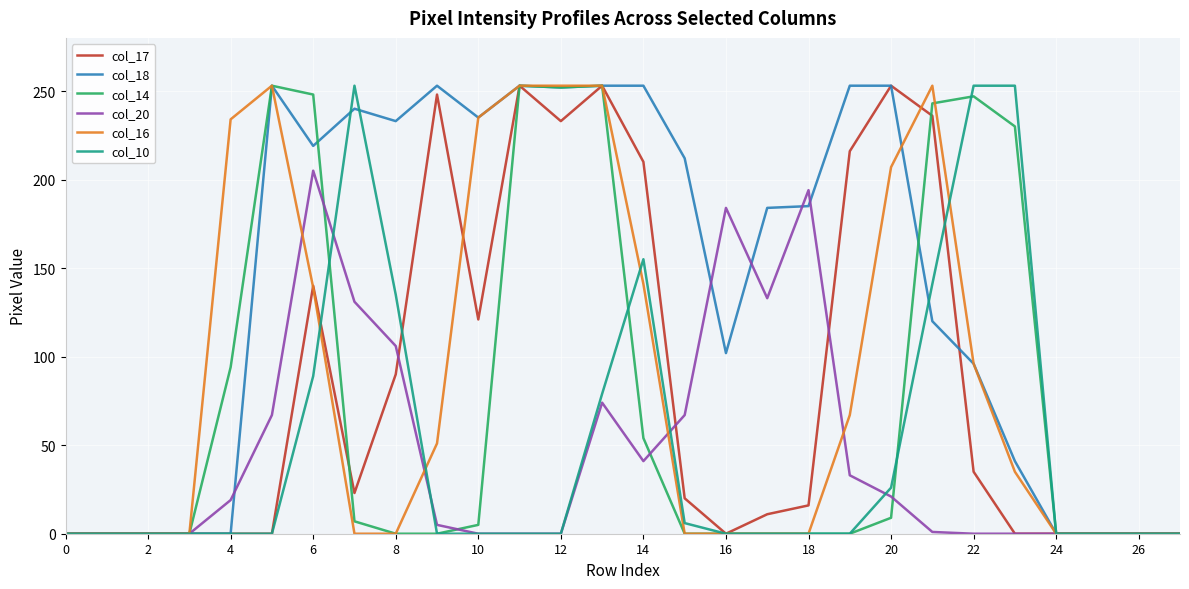

What is the greatest value displayed?

253